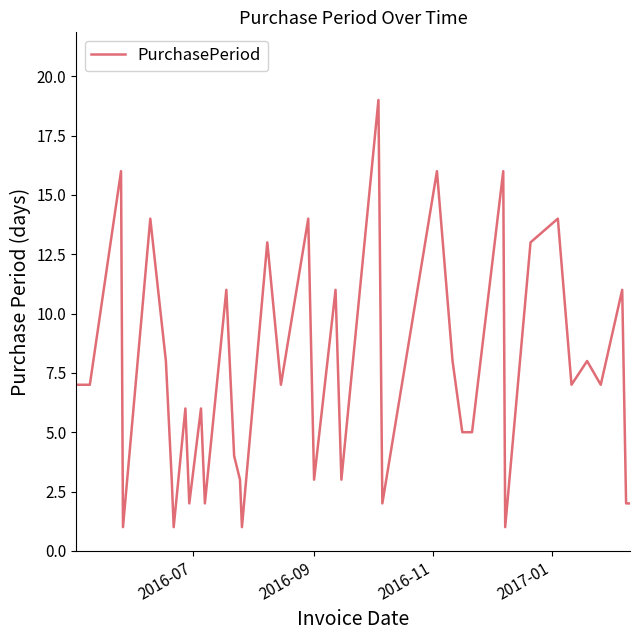

What is the difference between the maximum and minimum values?

18